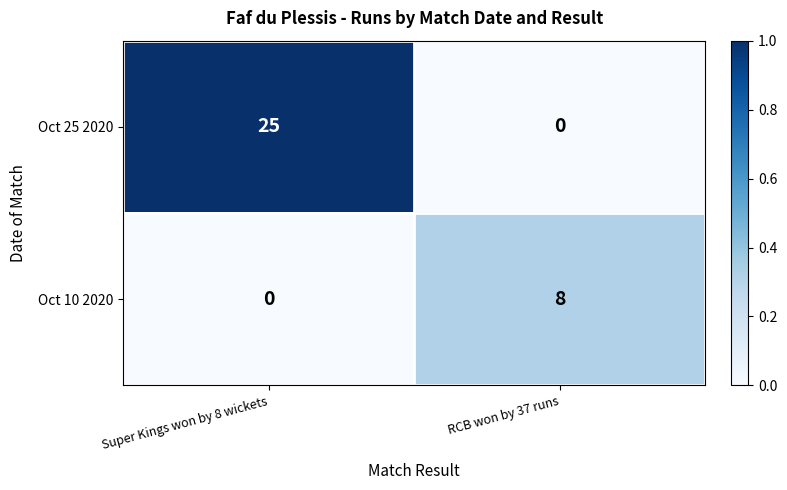

What is the maximum value for Oct 10 2020?

8